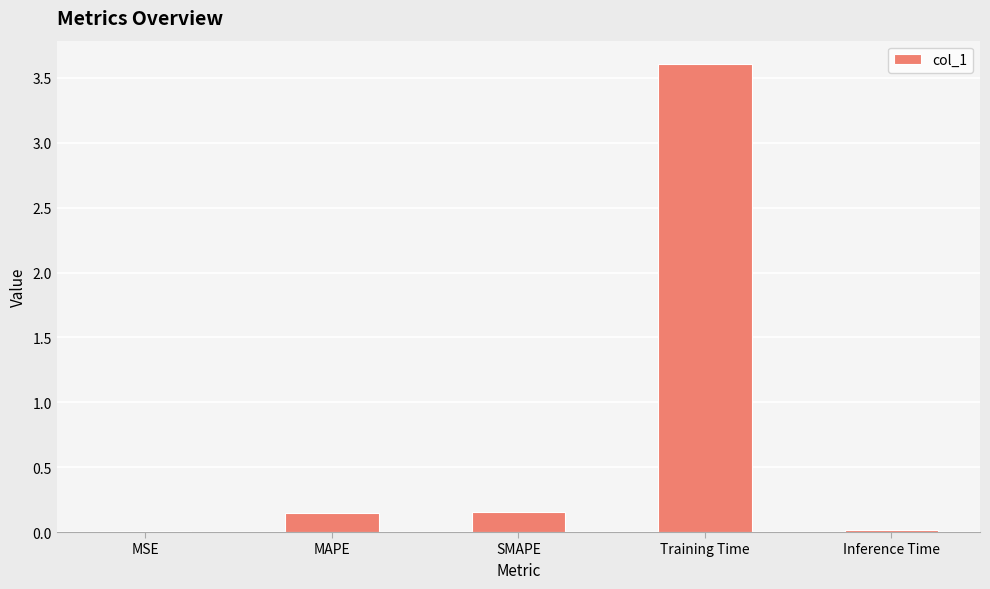

What is the maximum value shown in the chart?

3.6